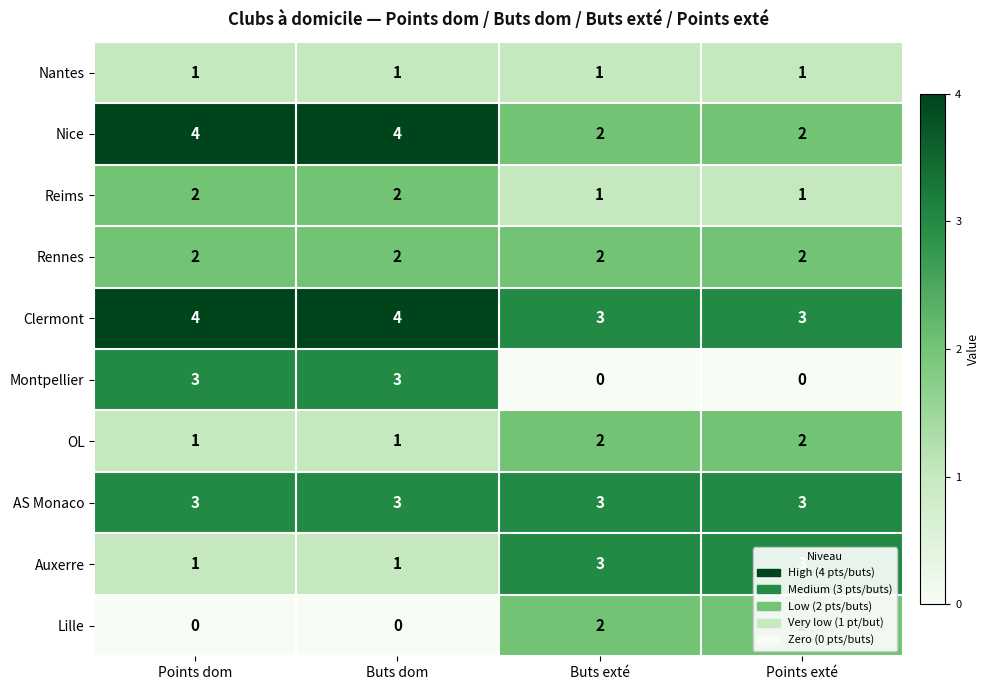

What is the greatest value displayed?

4